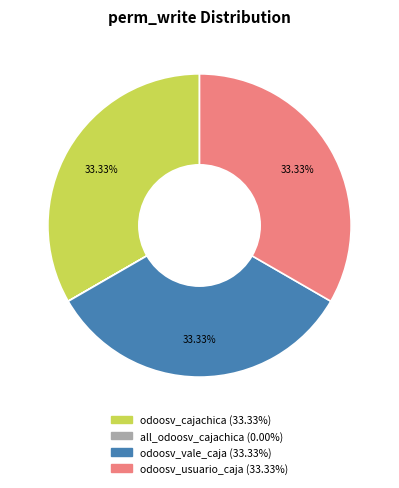

What is the ratio of the value at odoosv_cajachica to the value at odoosv_usuario_caja?

1.0